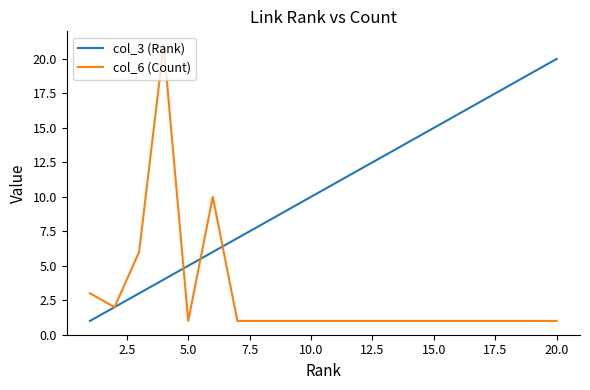

Which series has the largest range (max minus min)?

col_6 (Count)